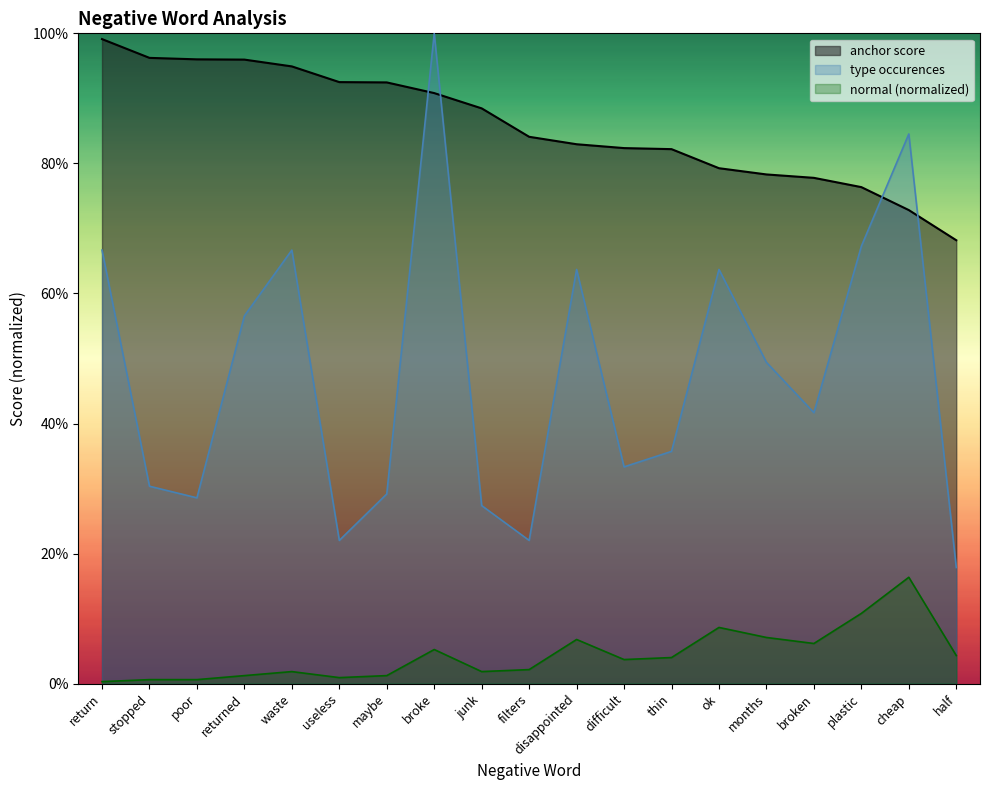

What is the difference between the highest and lowest values at filters?

0.8